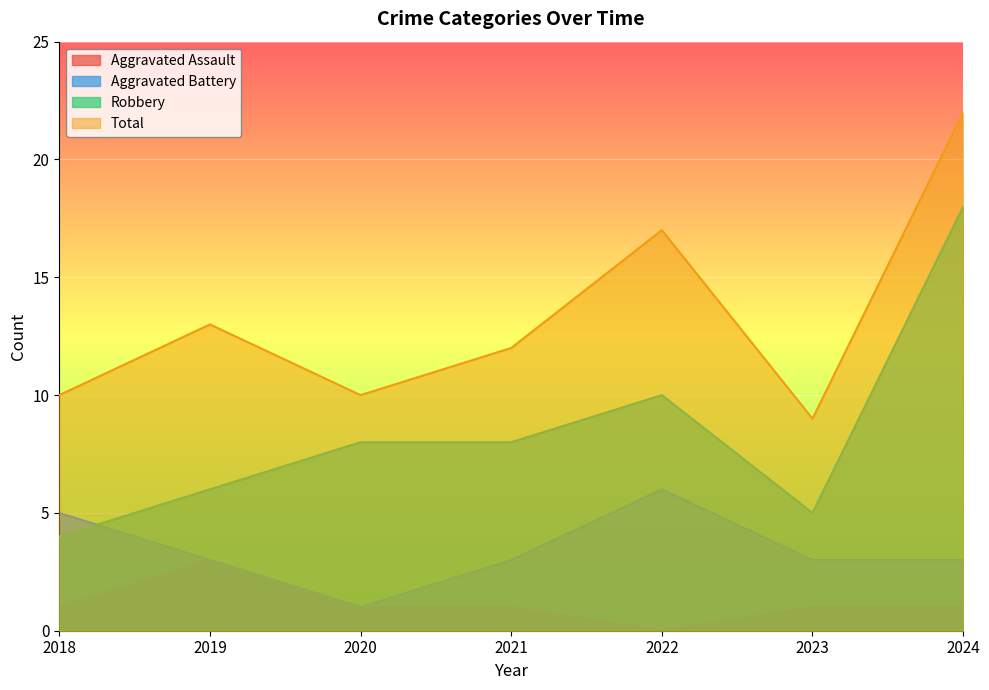

What is the value of the Aggravated Assault point at the 4th from the left?

1